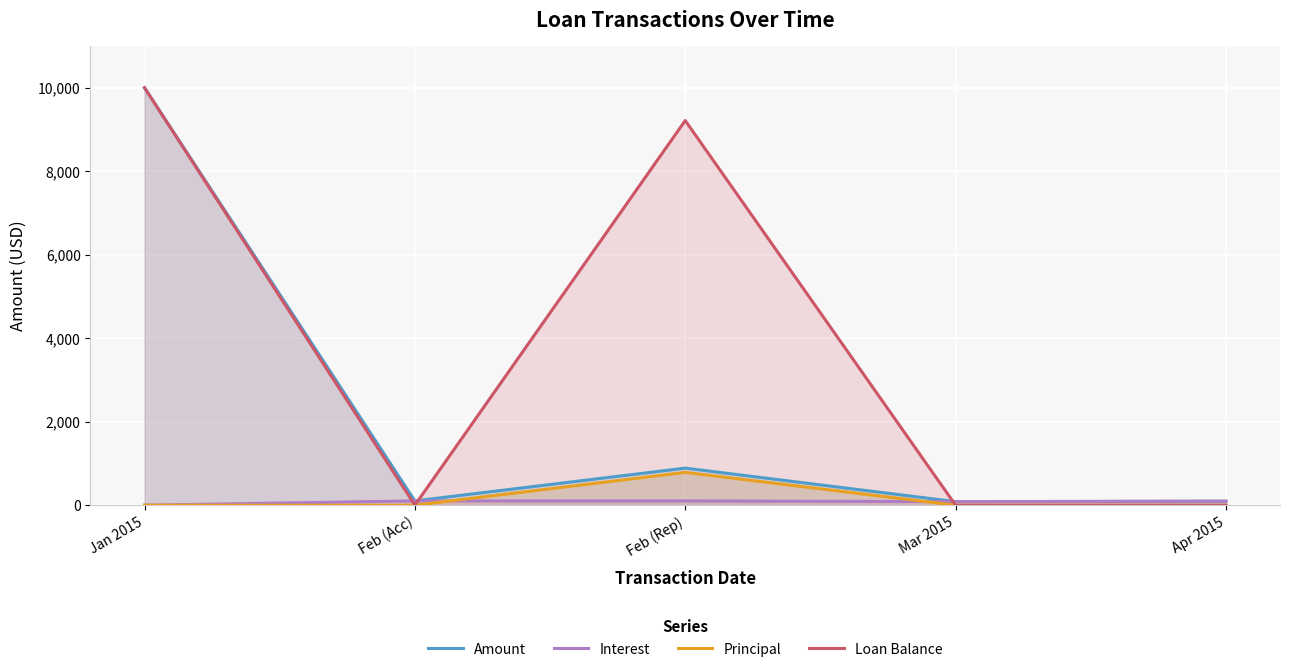

Reading left to right, extract all data points from this chart.

Amount: 10000.0	102.1	887.7	84.7	94.8
Interest: 0.0	102.1	102.1	84.7	94.8
Principal: 0.0	0.0	785.6	0.0	0.0
Loan Balance: 10000.0	0.0	9214.4	0.0	0.0